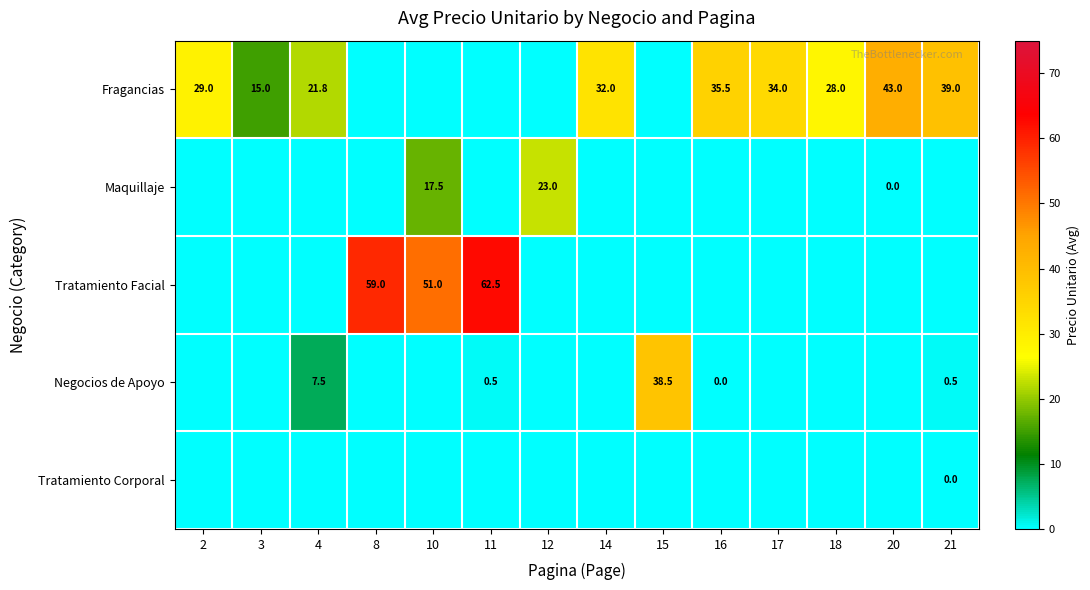

Is the value of Negocios de Apoyo at 11 greater than the value of Fragancias at 16?

No